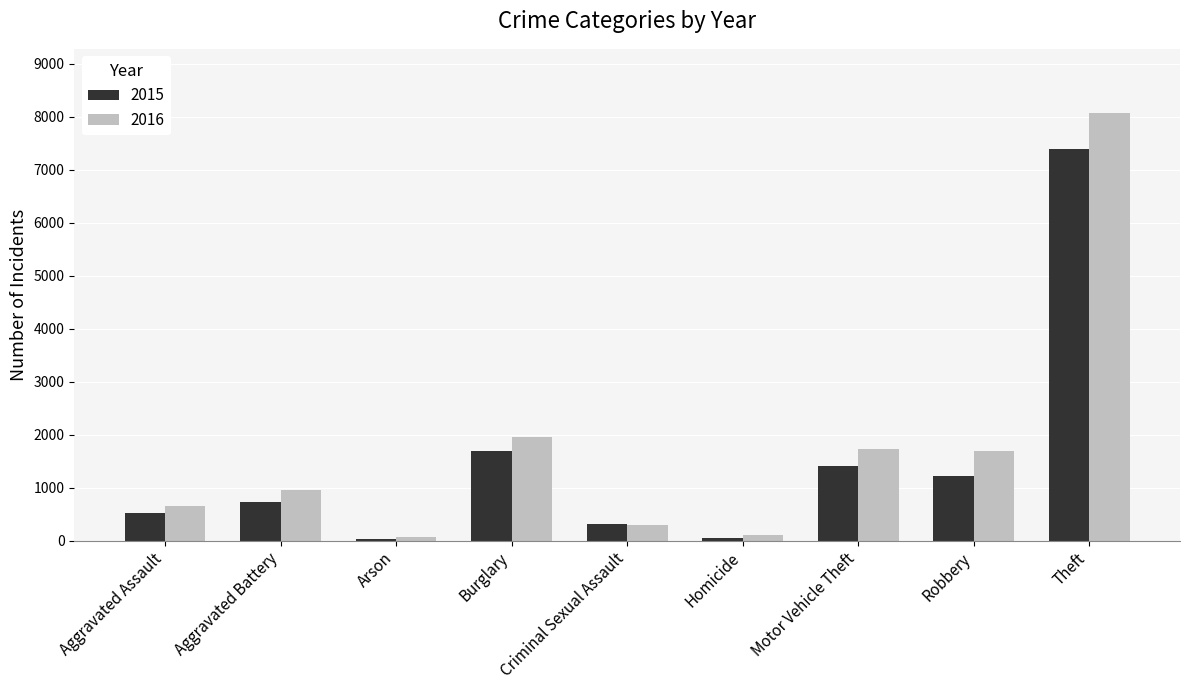

What is the average value of the 2015 series?

1485